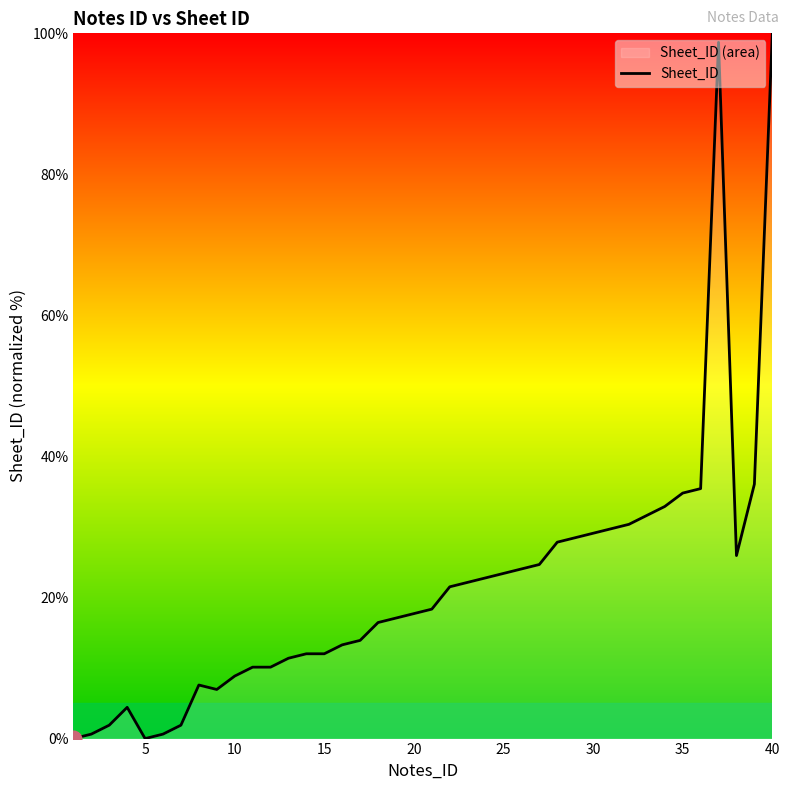

What is the difference between the maximum and minimum values?

100.0